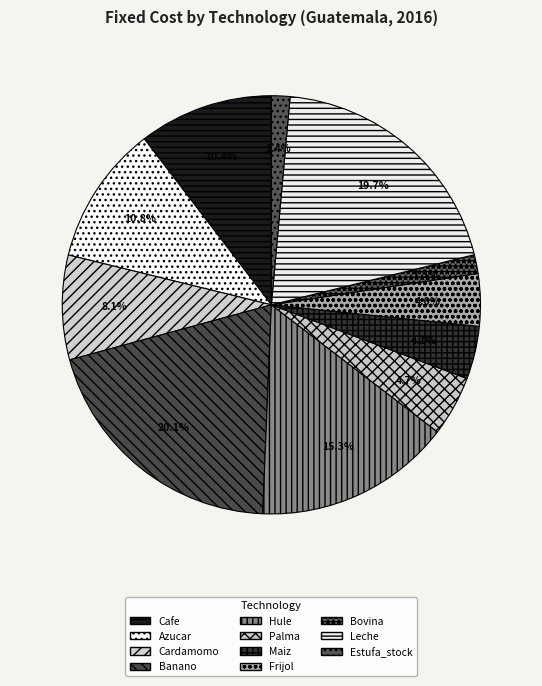

What percentage is the Hule slice, to the nearest percent?

15%